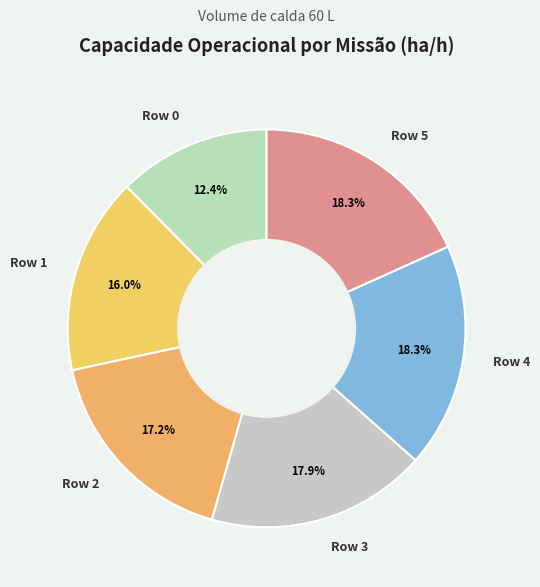

What is the ratio of the value at Row 1 to the value at Row 3?

0.9